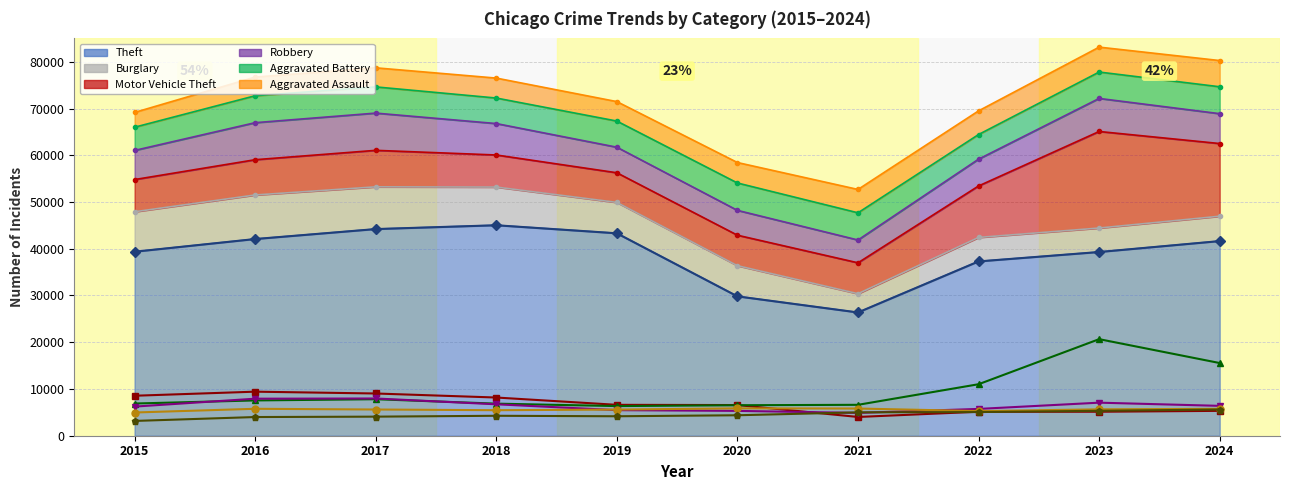

Reading left to right, transcribe all the data shown in this chart.

Theft: 2015=39359	2016=42076	2017=44209	2018=45025	2019=43305	2020=29813	2021=26367	2022=37288	2023=39301	2024=41638
Burglary: 2015=8552	2016=9424	2017=9034	2018=8171	2019=6609	2020=6560	2021=4012	2022=5131	2023=5128	2024=5322
Motor Vehicle Theft: 2015=6889	2016=7548	2017=7810	2018=6863	2019=6341	2020=6523	2021=6611	2022=11016	2023=20659	2024=15548
Robbery: 2015=6230	2016=7922	2017=7966	2018=6723	2019=5470	2020=5315	2021=4879	2022=5733	2023=7071	2024=6389
Aggravated Battery: 2015=4968	2016=5761	2017=5607	2018=5460	2019=5591	2020=5856	2021=5817	2022=5270	2023=5645	2024=5755
Aggravated Assault: 2015=3162	2016=3997	2017=4081	2018=4267	2019=4163	2020=4377	2021=5001	2022=5062	2023=5330	2024=5608